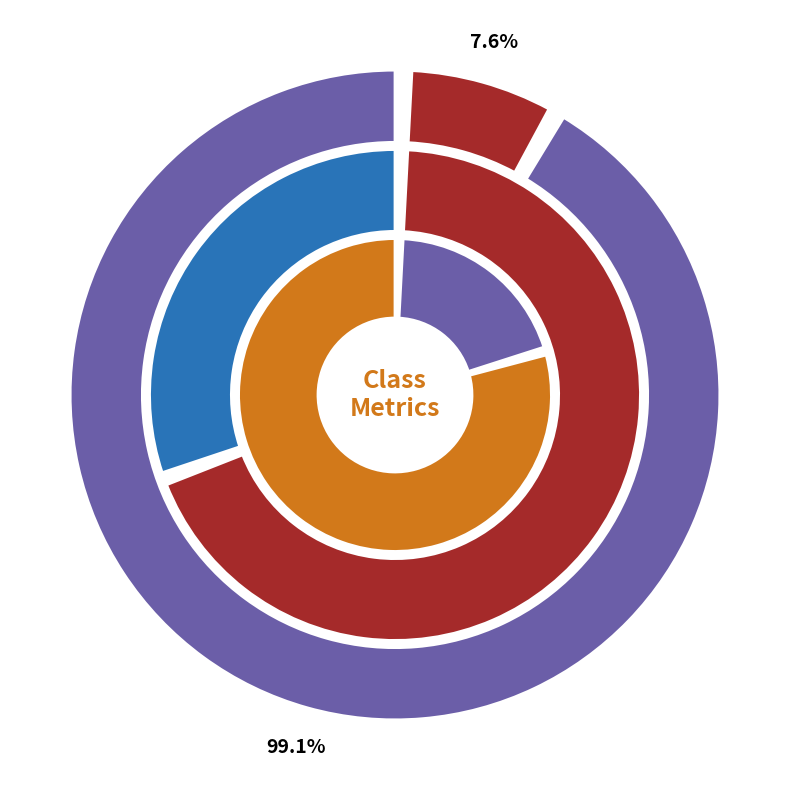

Which series changed the most between 0 and 1?

precision